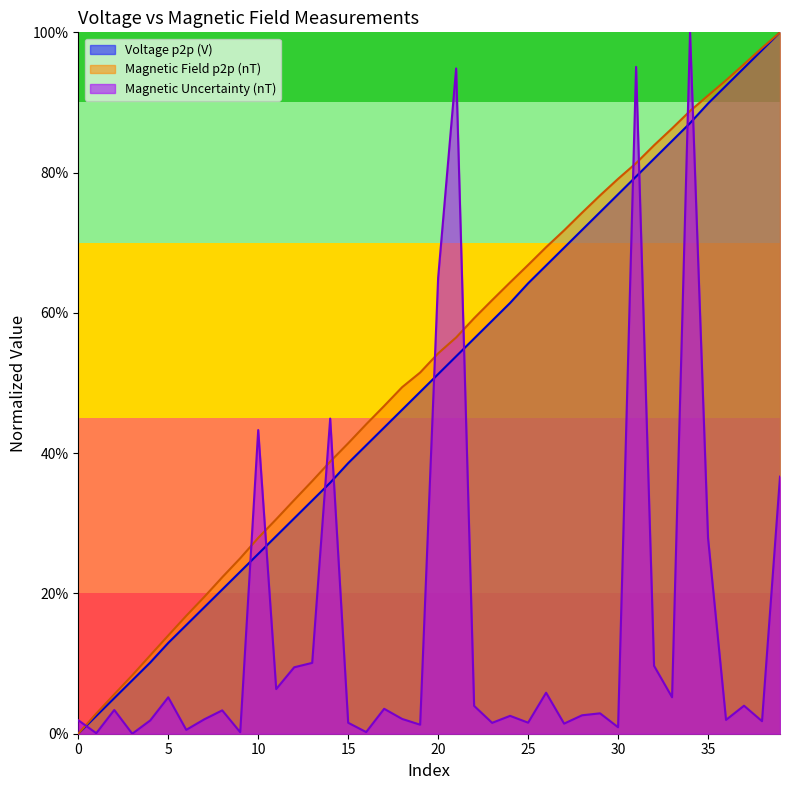

Does the chart display data point markers on the line(s)?

No